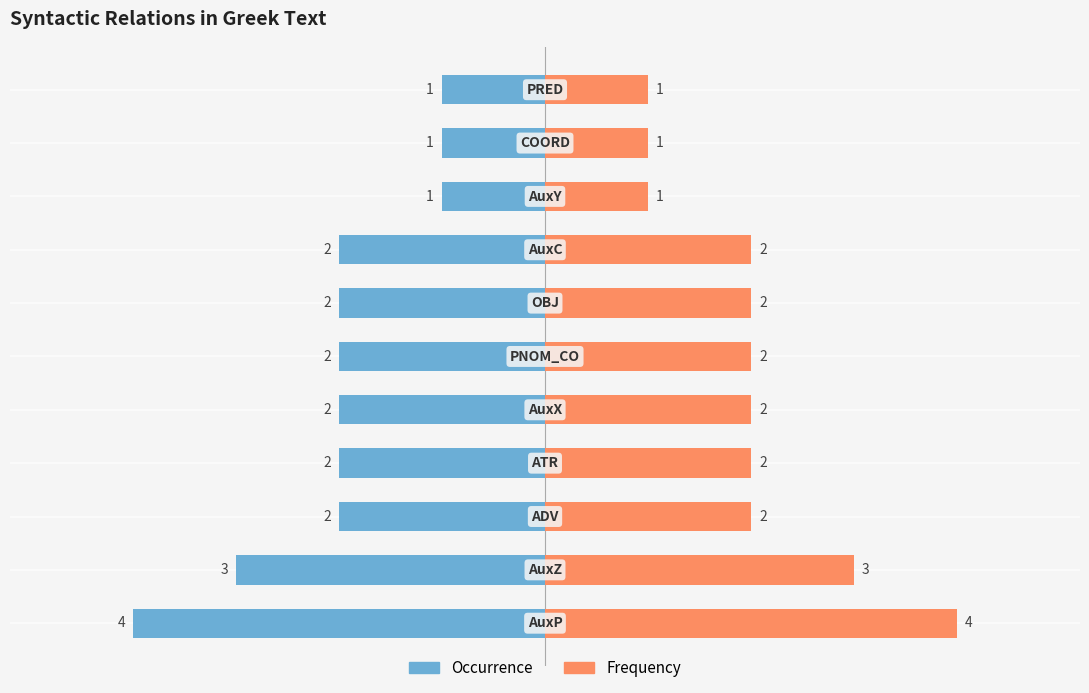

Which series has the largest range (max minus min)?

Occurrence